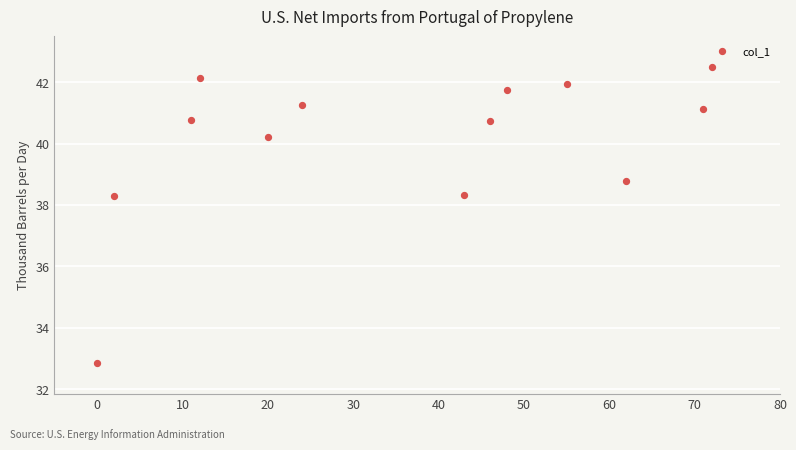

What is the range of X values (max minus min)?

72.0